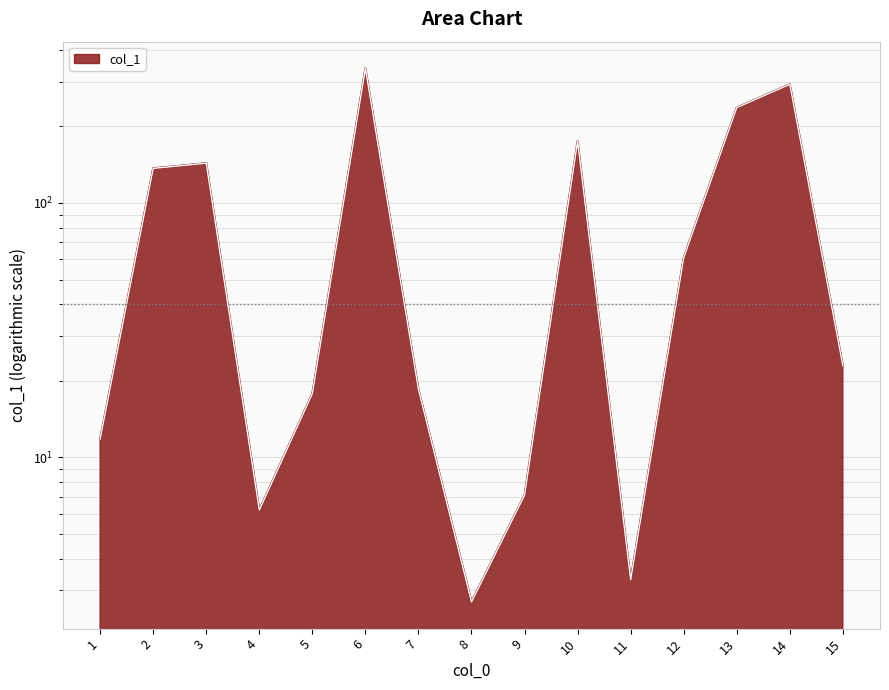

How many data points are above 22?

8